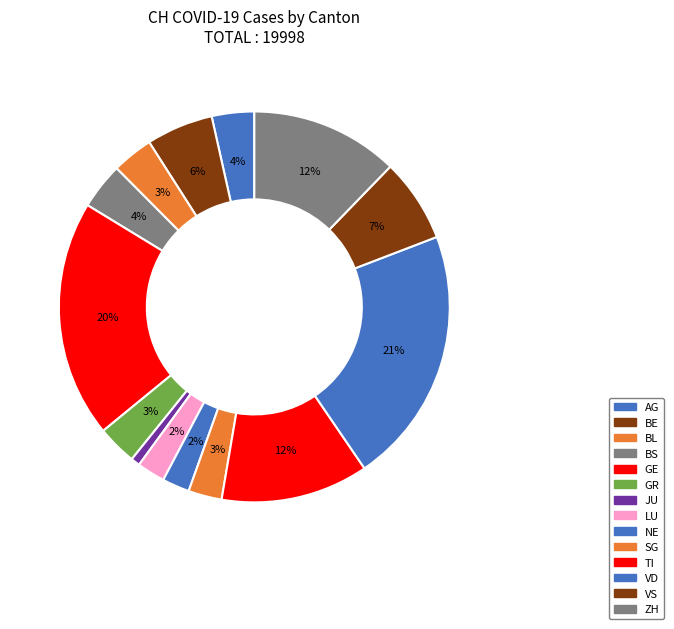

How many slices are in this pie chart?

14